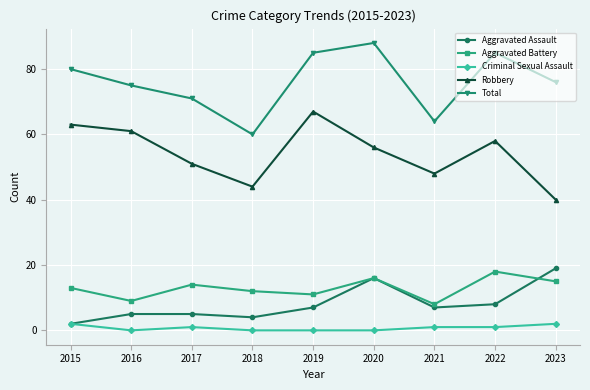

What is the value of the Criminal Sexual Assault point at the 3rd from the left?

1